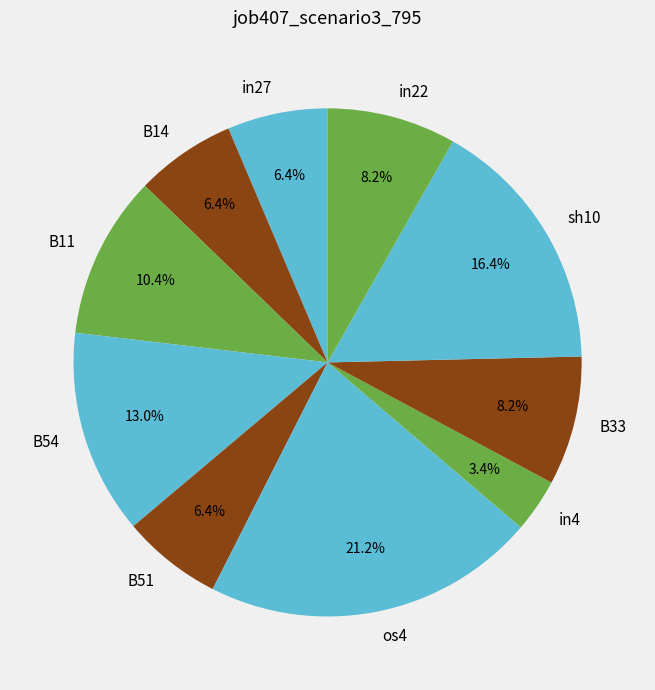

Does in22 represent more than half of the total?

No